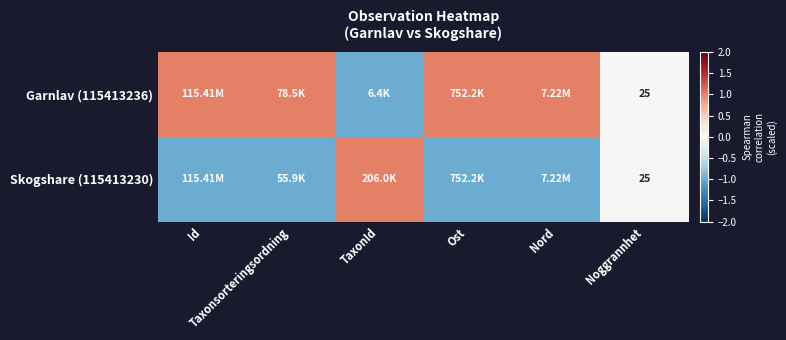

What is the maximum value shown in the chart?

1